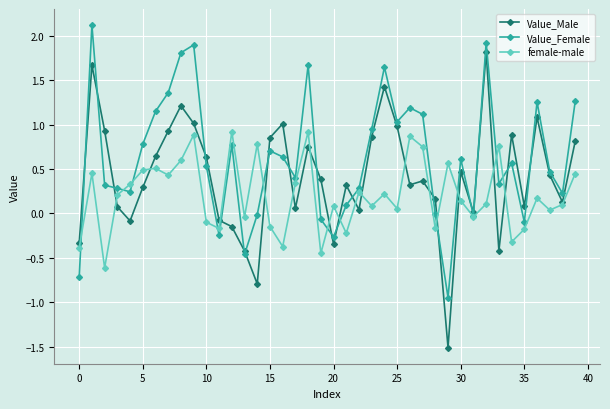

How many interior local valleys does the Value_Male series have?

11